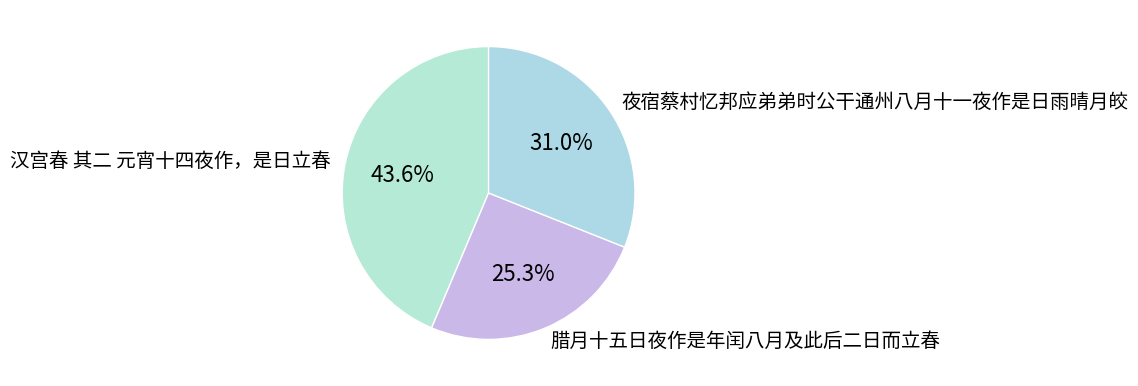

The 汉宫春 其二 元宵十四夜作，是日立春 slice represents 44% of the pie. True or false?

True